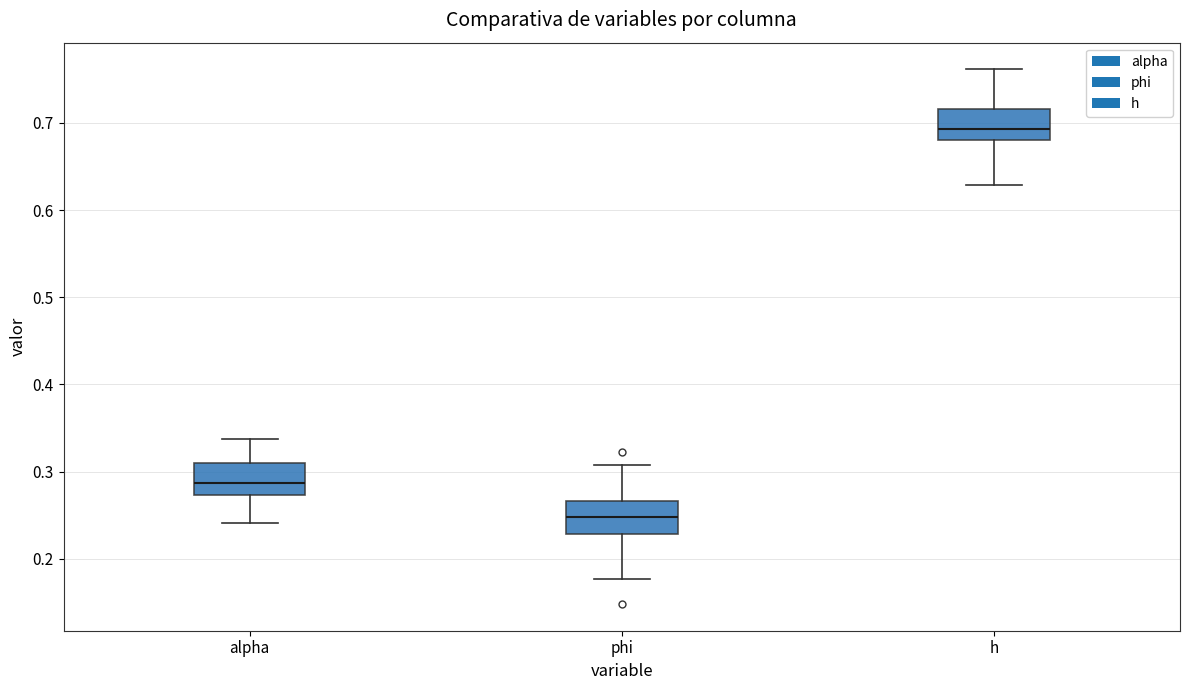

Which box's median line is the highest?

h